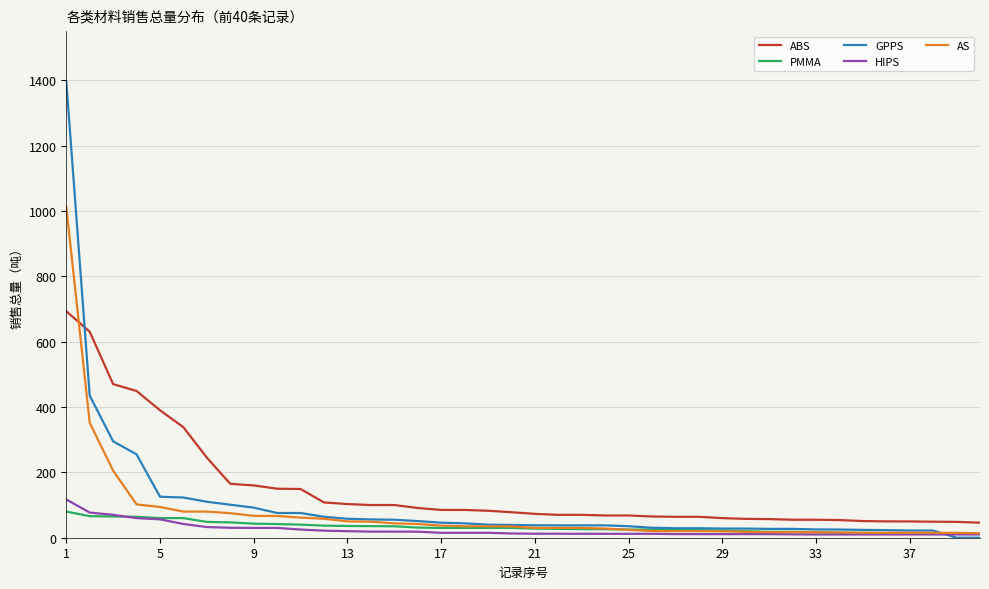

What is the maximum value for GPPS?

1395.9